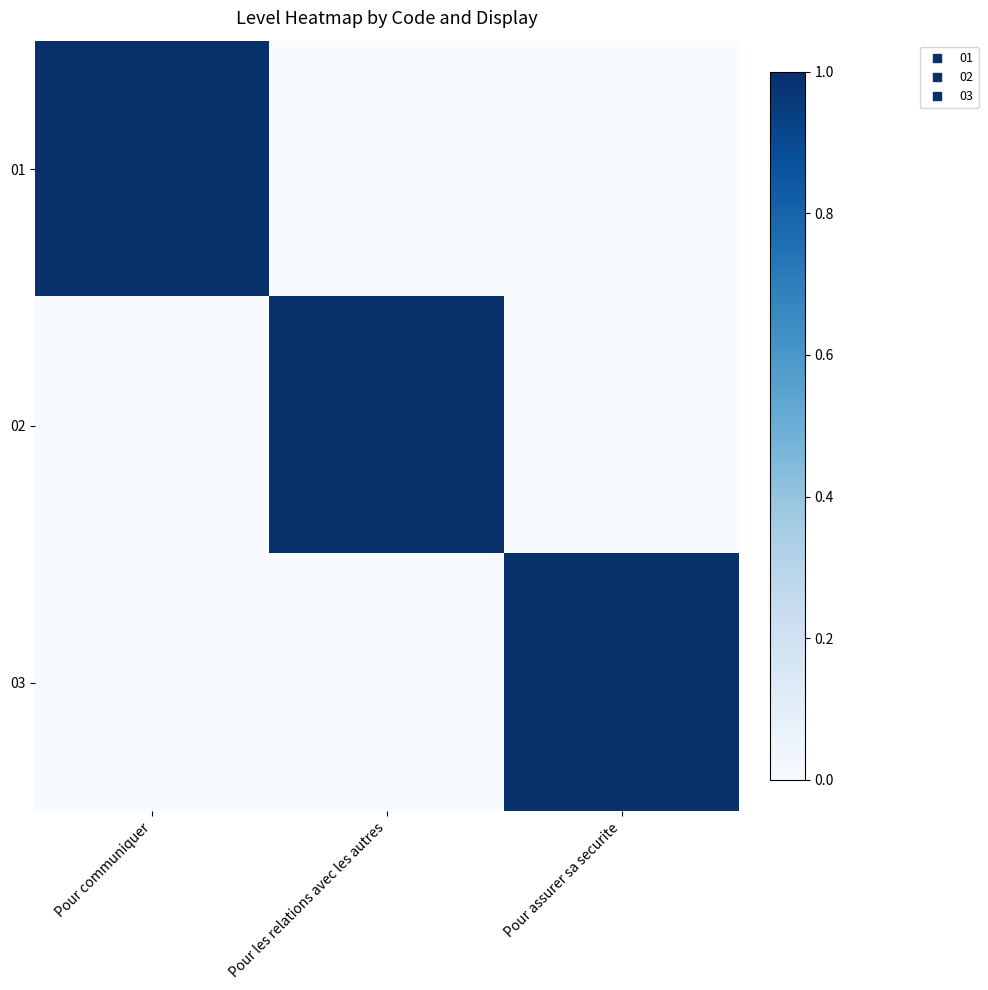

What is the greatest value displayed?

1